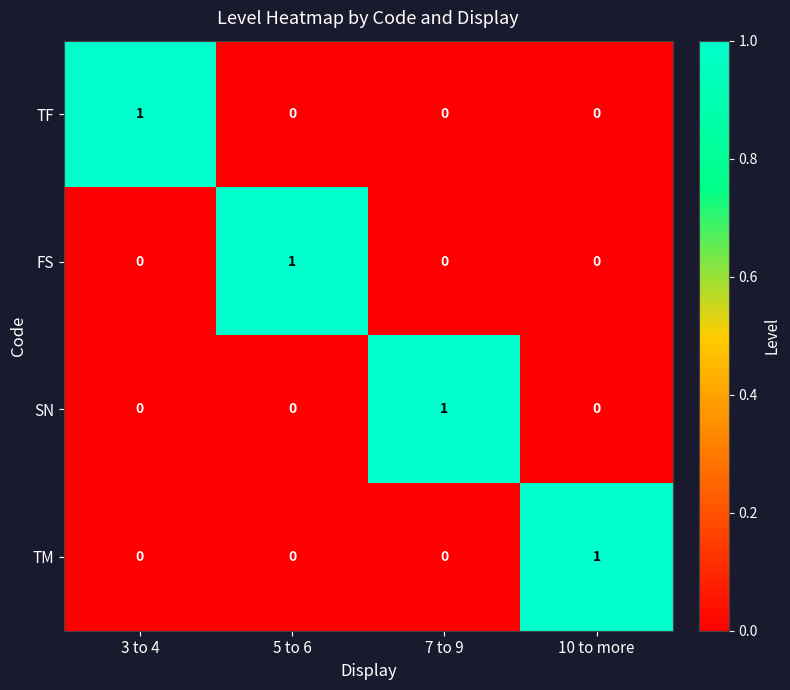

At how many categories does at least one series exceed 0?

4